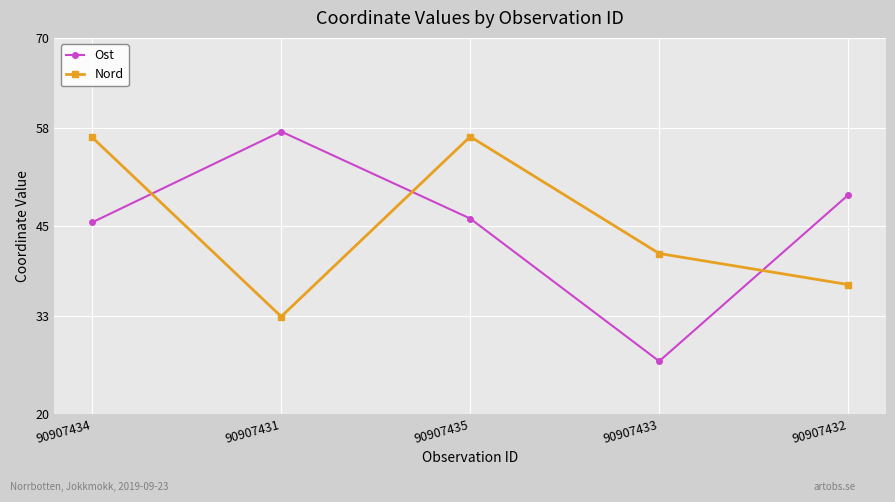

Which category has the lowest value in the Ost series?

90907433